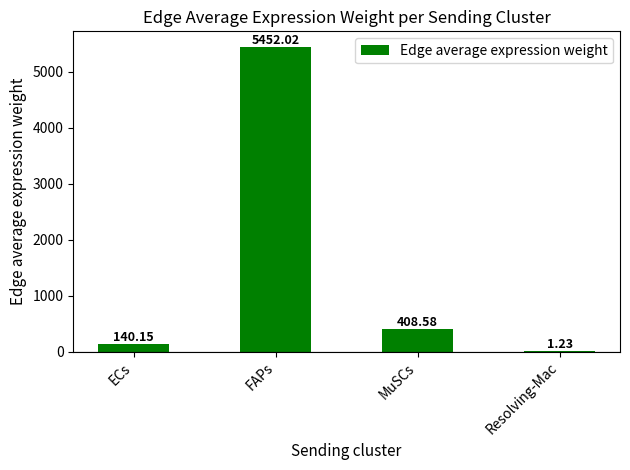

Which has a higher value, Resolving-Mac or FAPs?

FAPs